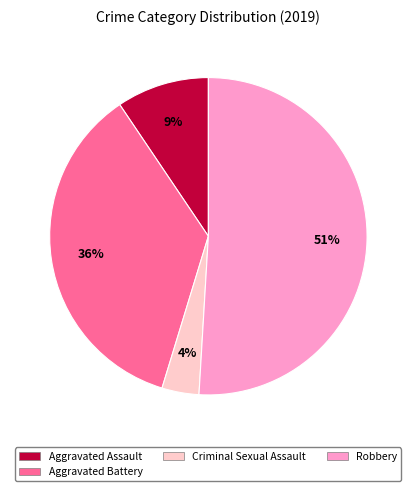

How many slices are in this pie chart?

4